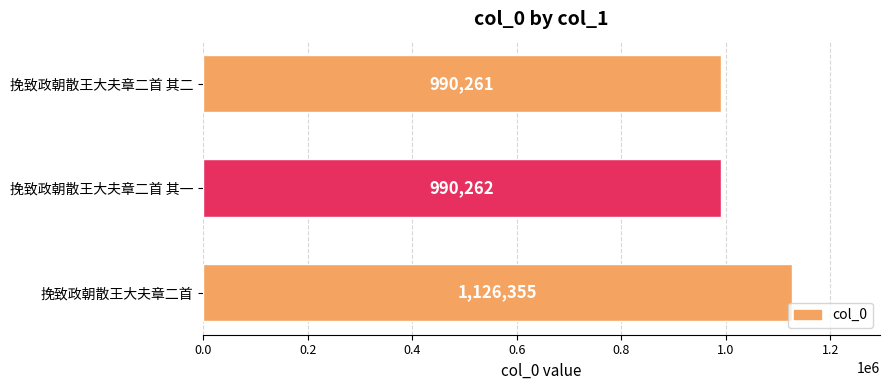

Read the value at 挽致政朝散王大夫章二首.

1126355